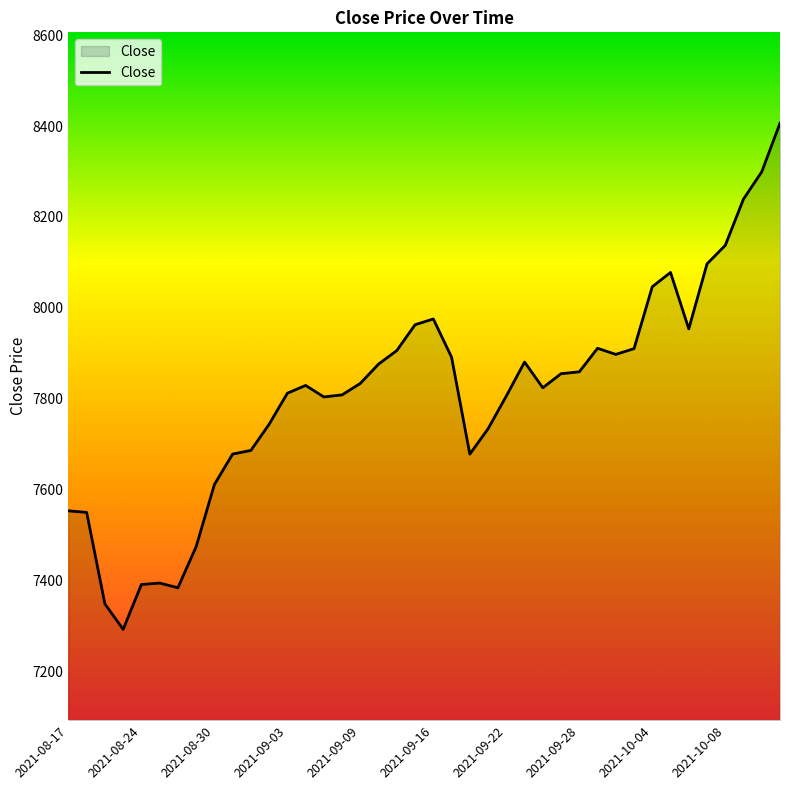

What is the minimum value shown in the chart?

7292.1